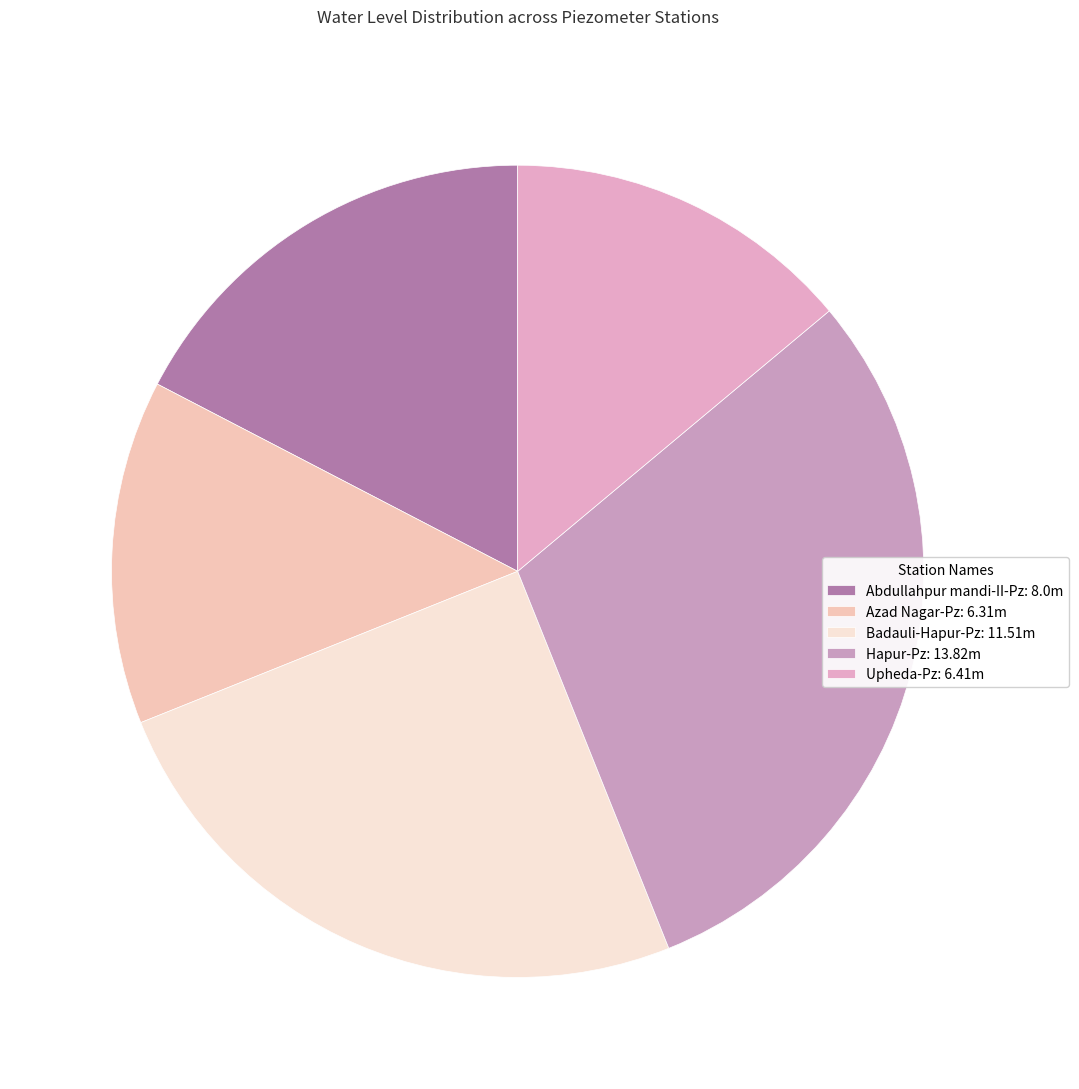

Is it true that Abdullahpur mandi-II-Pz is 28% of the pie?

False